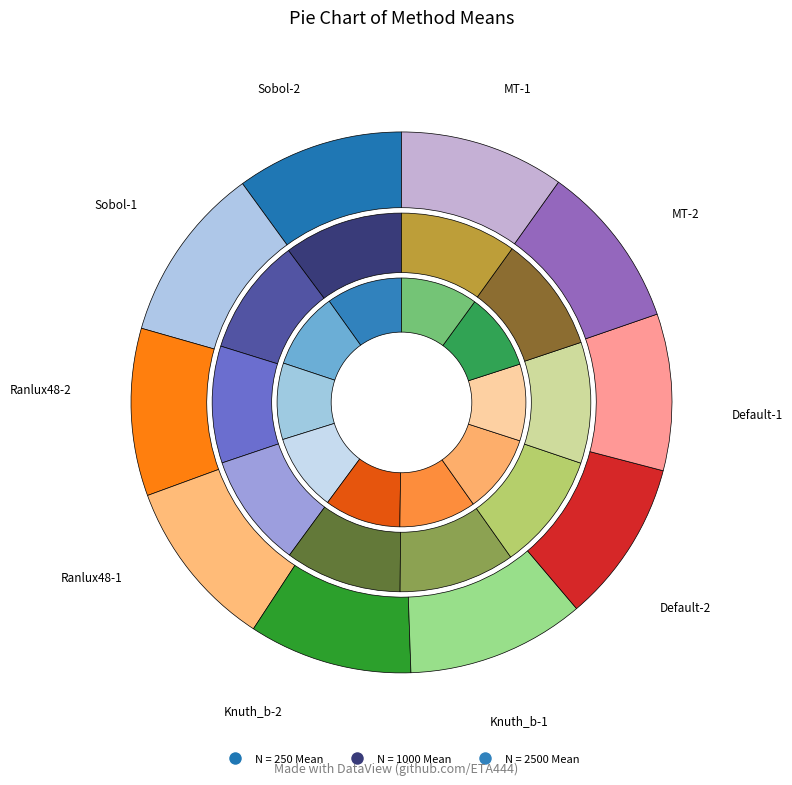

To the nearest percent, what is the average slice percentage?

10%